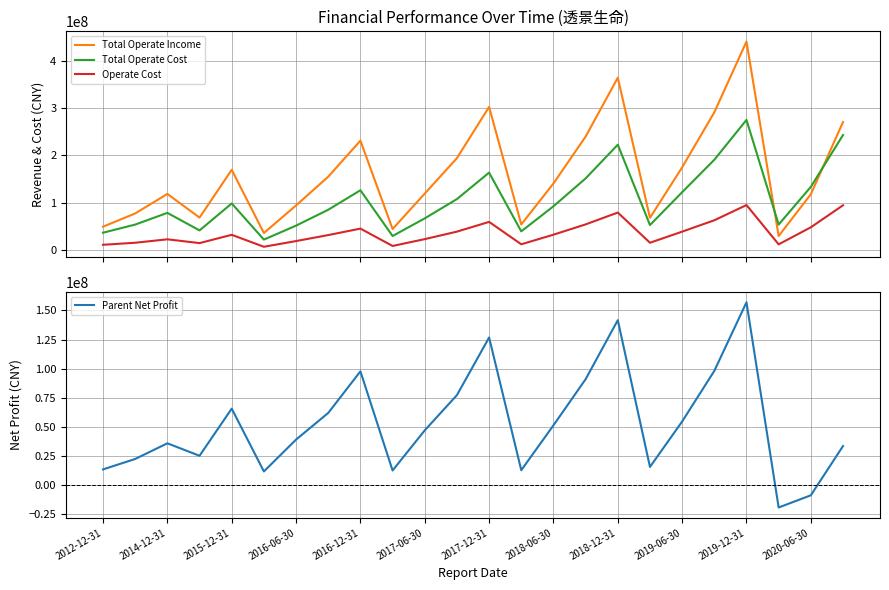

True or false: Operate Cost has more than 0 interior local peaks.

True